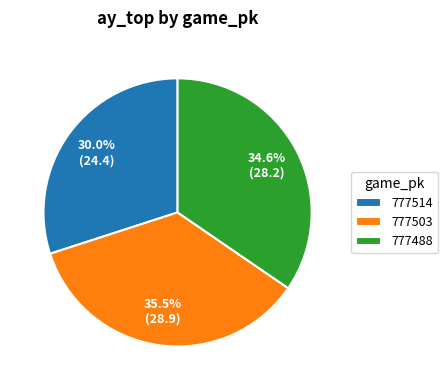

What is the smallest slice in the pie chart?

777514